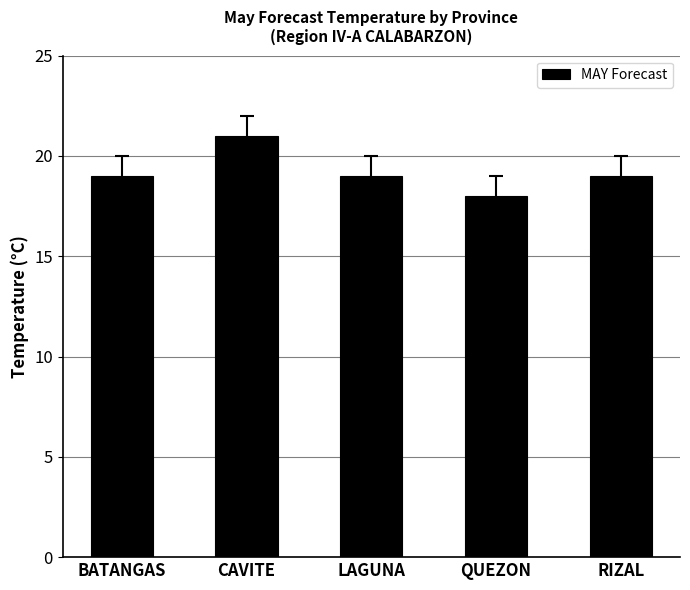

The value at CAVITE is 21. True or false?

True